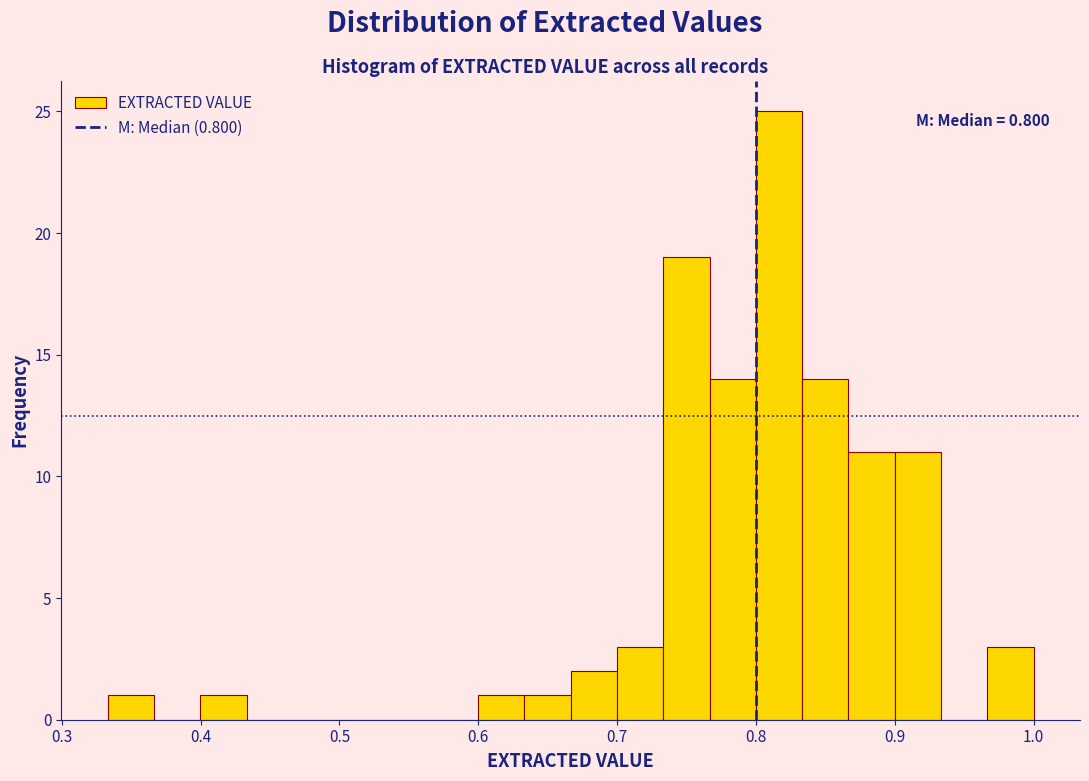

Around what value on the x-axis is the tallest bar? Give the approximate position of its centre, as read against the axis.

0.82